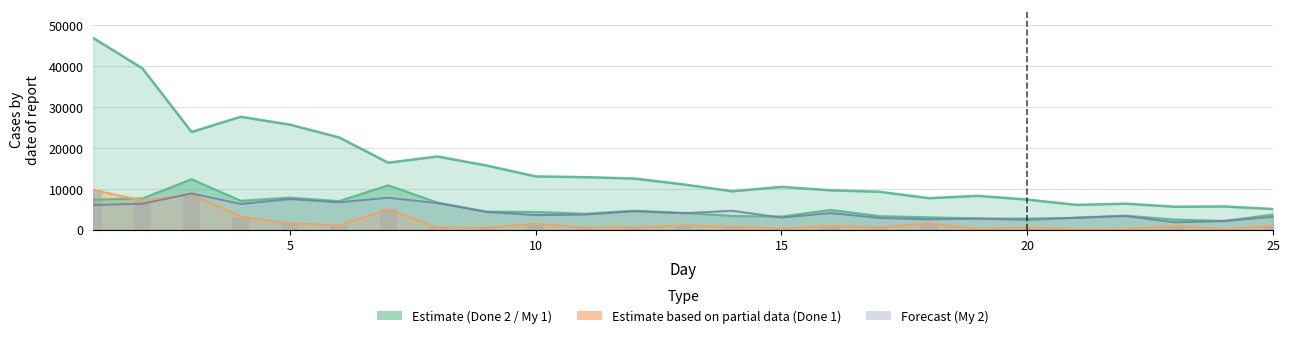

How many groups of bars are there?

25